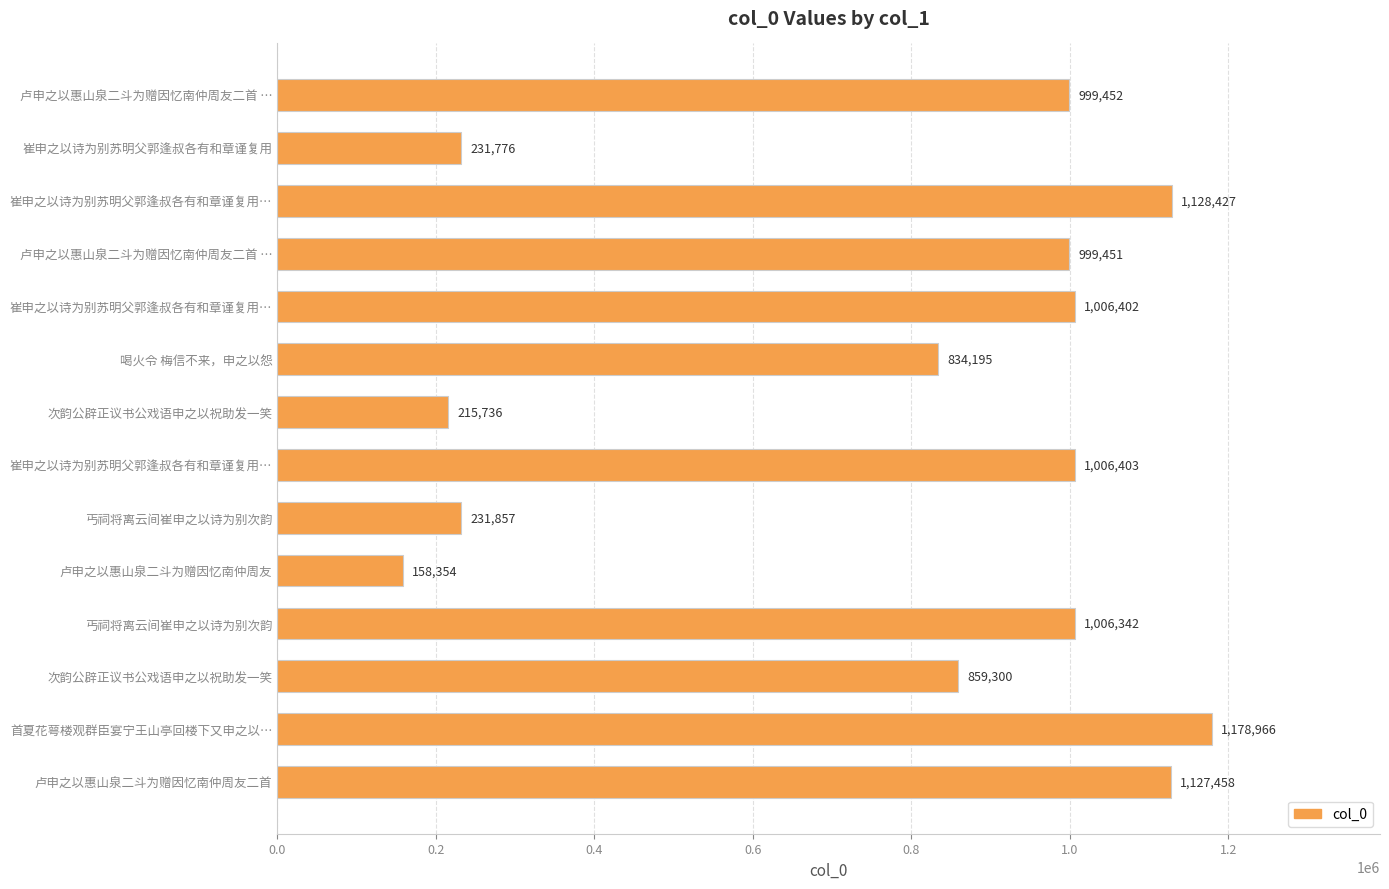

Does the chart contain any negative values?

No